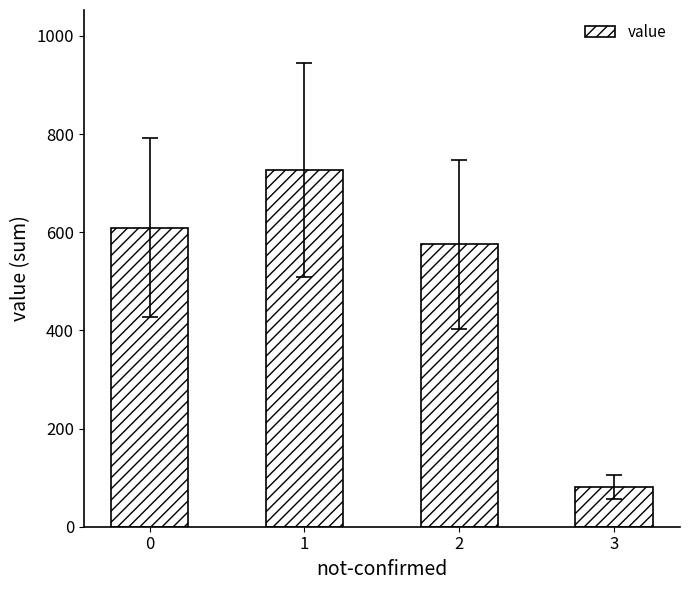

Rank the categories by value from highest to lowest.

1, 0, 2, 3